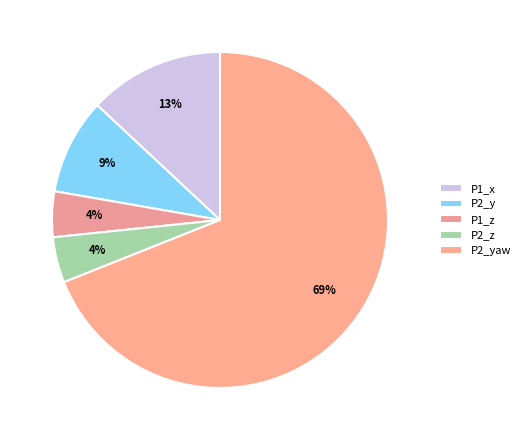

How many segments does this pie chart have?

5